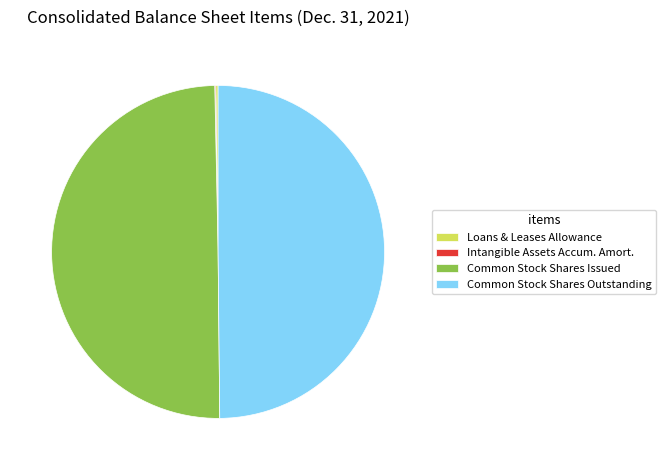

Do Common Stock Shares Outstanding and Common Stock Shares Issued together represent more than half of the pie?

Yes